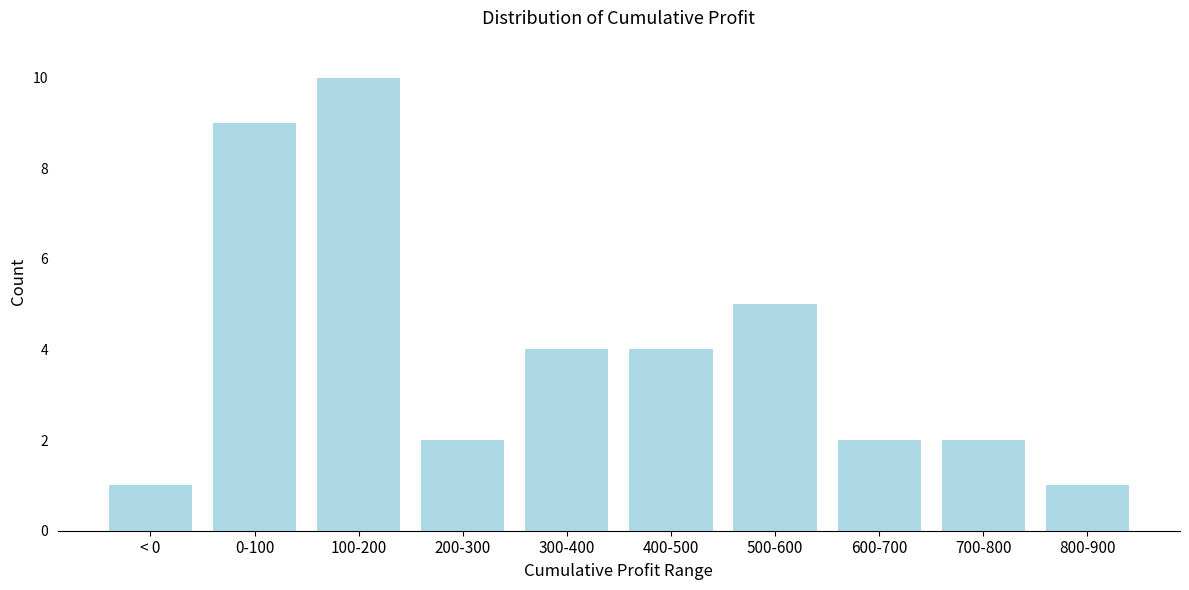

Reading left to right, list all the values displayed in this chart.

1	9	10	2	4	4	5	2	2	1